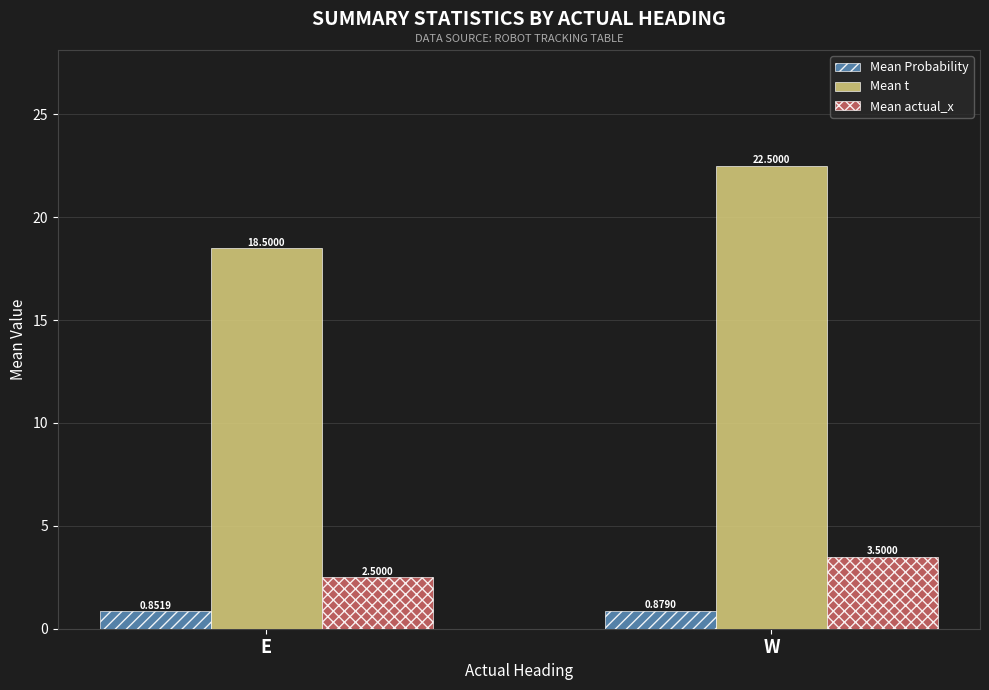

What is the label of the 2nd bar from the left?

W